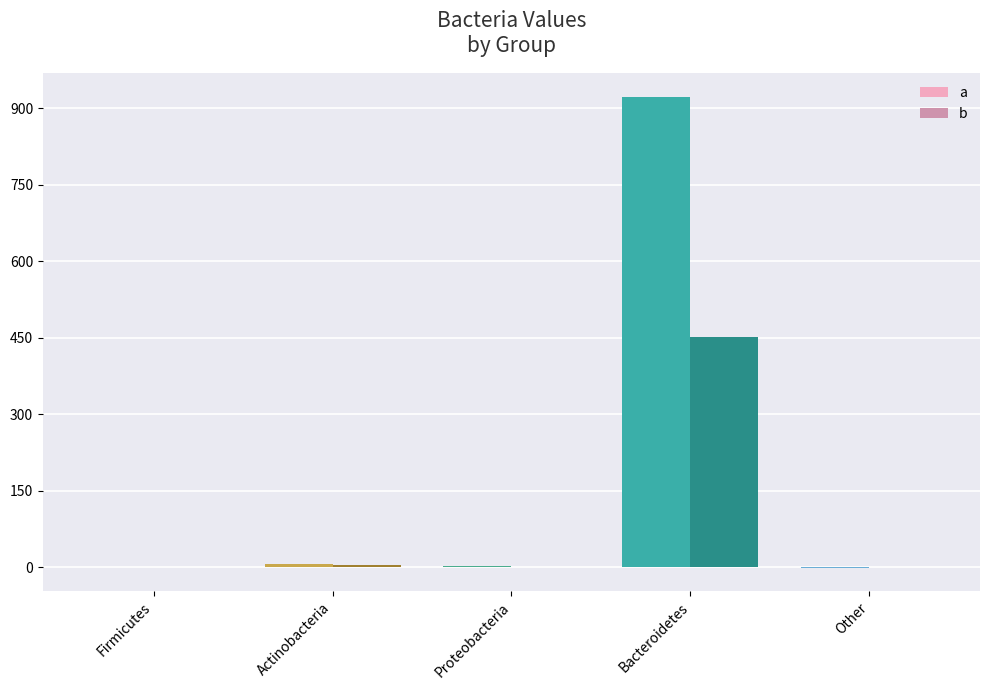

Which category has the highest value in the b series?

Bacteroidetes